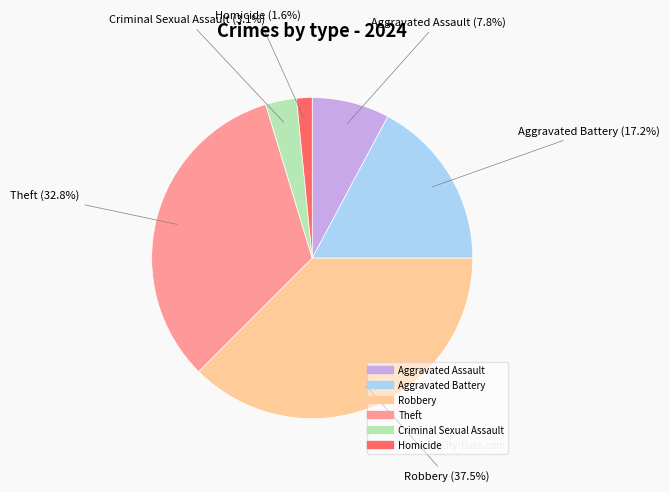

To the nearest percent, what is the combined percentage of Robbery and Homicide?

39%